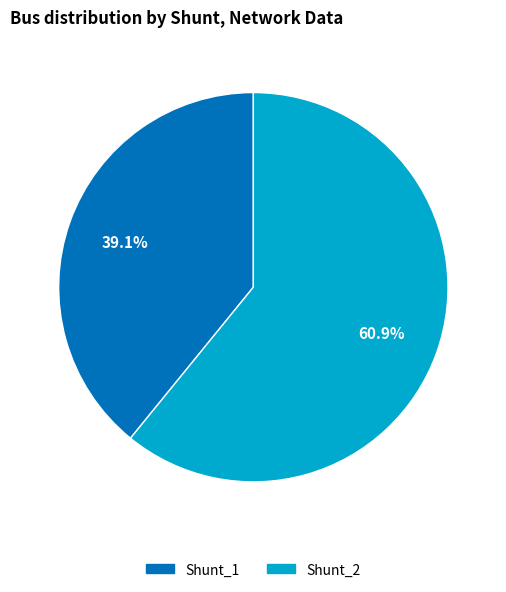

The Shunt_1 slice represents 39% of the pie. True or false?

True